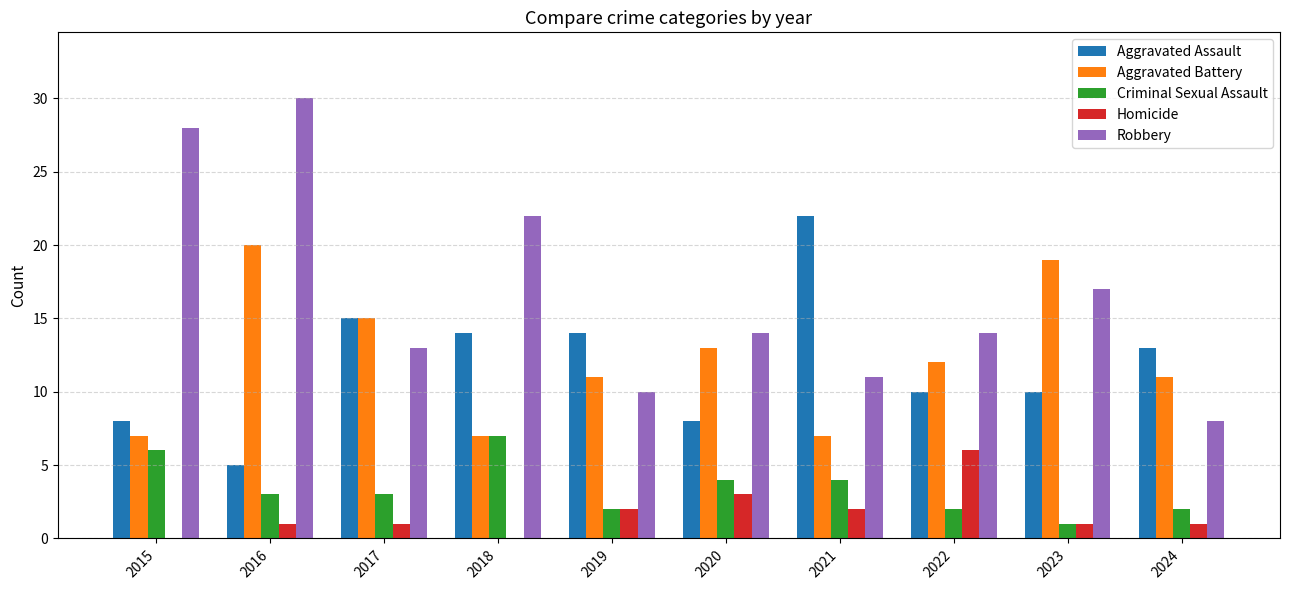

True or false: Homicide has a value of 2 at 2022.

False